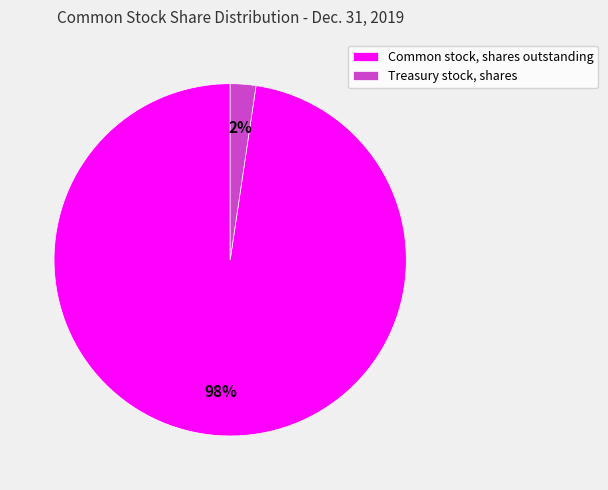

To the nearest percent, what is the average slice percentage?

50%